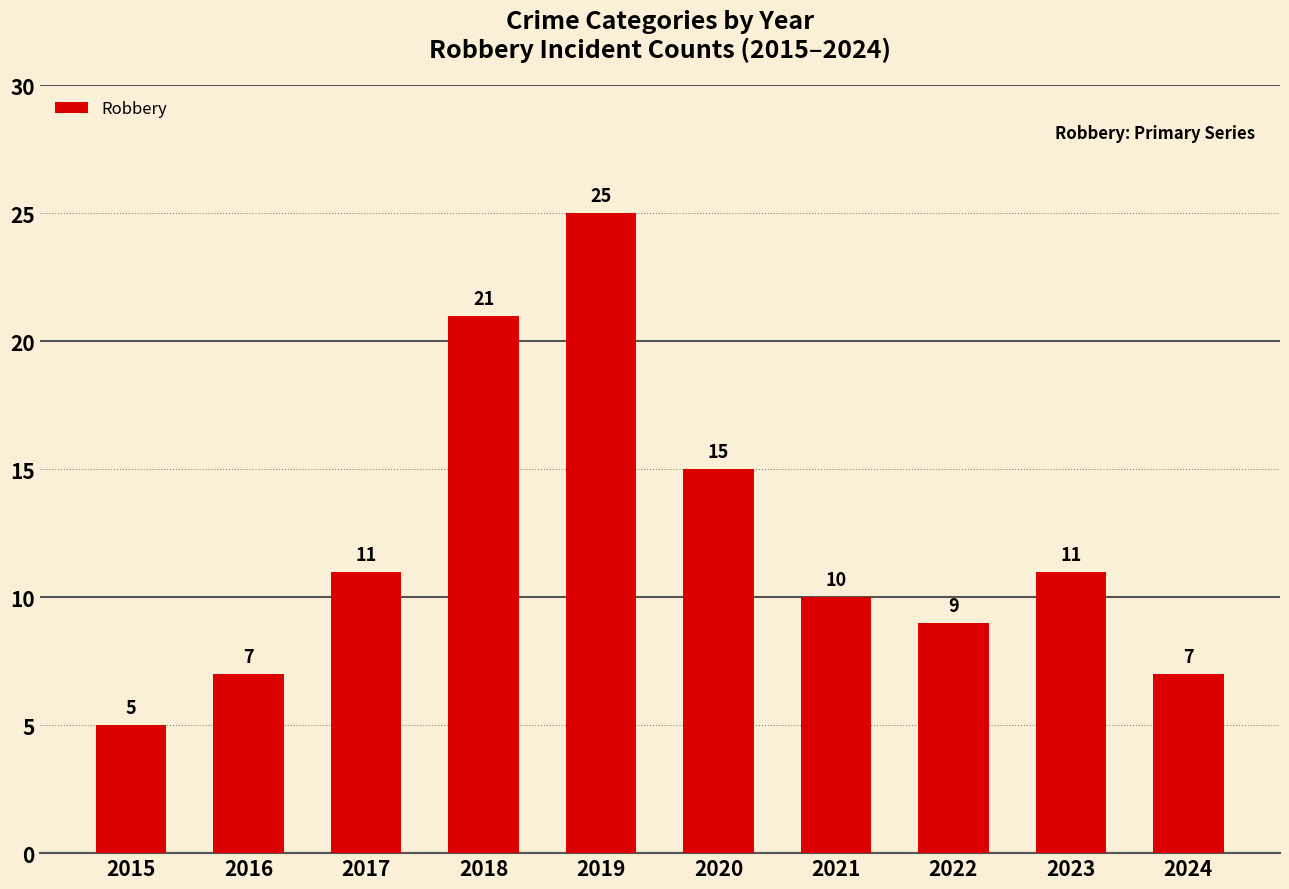

Reading right to left, list all the values displayed in this chart.

2024=7	2023=11	2022=9	2021=10	2020=15	2019=25	2018=21	2017=11	2016=7	2015=5